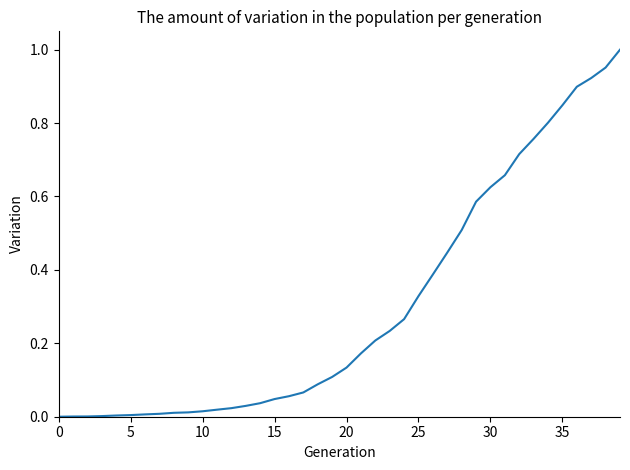

Is this an area chart (filled region under the line)?

No